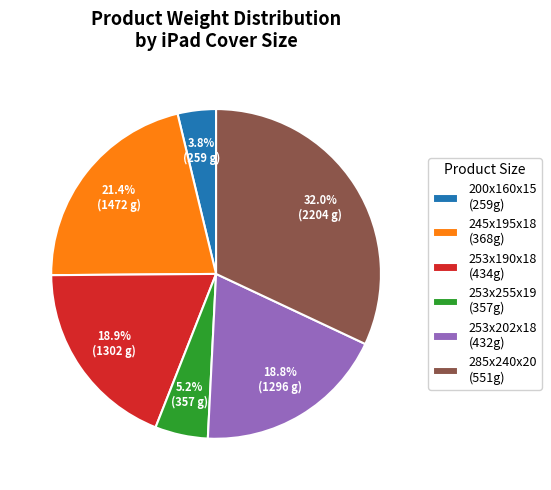

To the nearest percent, what is the average slice percentage?

17%